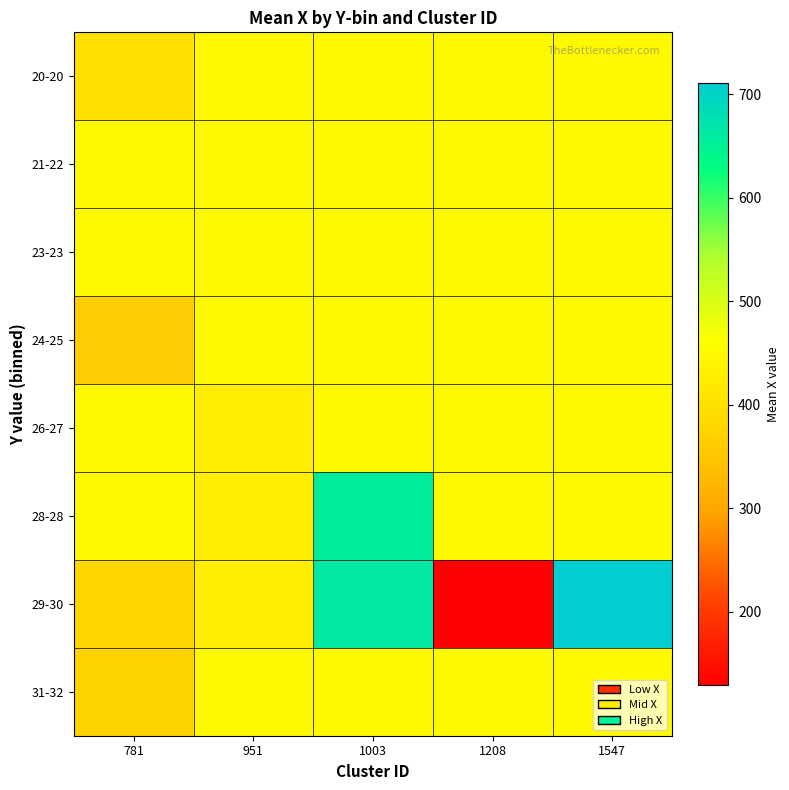

Reading left to right, extract all data points from this chart.

20-20: 781=399.5	951=450.2	1003=450.2	1208=450.2	1547=450.2
21-22: 781=450.2	951=450.2	1003=450.2	1208=450.2	1547=450.2
23-23: 781=450.2	951=450.2	1003=450.2	1208=450.2	1547=450.2
24-25: 781=362.0	951=450.2	1003=450.2	1208=450.2	1547=450.2
26-27: 781=450.2	951=425.0	1003=450.2	1208=450.2	1547=450.2
28-28: 781=450.2	951=427.5	1003=657.0	1208=450.2	1547=450.2
29-30: 781=375.4	951=428.9	1003=663.7	1208=129.0	1547=711.0
31-32: 781=373.0	951=450.2	1003=450.2	1208=450.2	1547=450.2